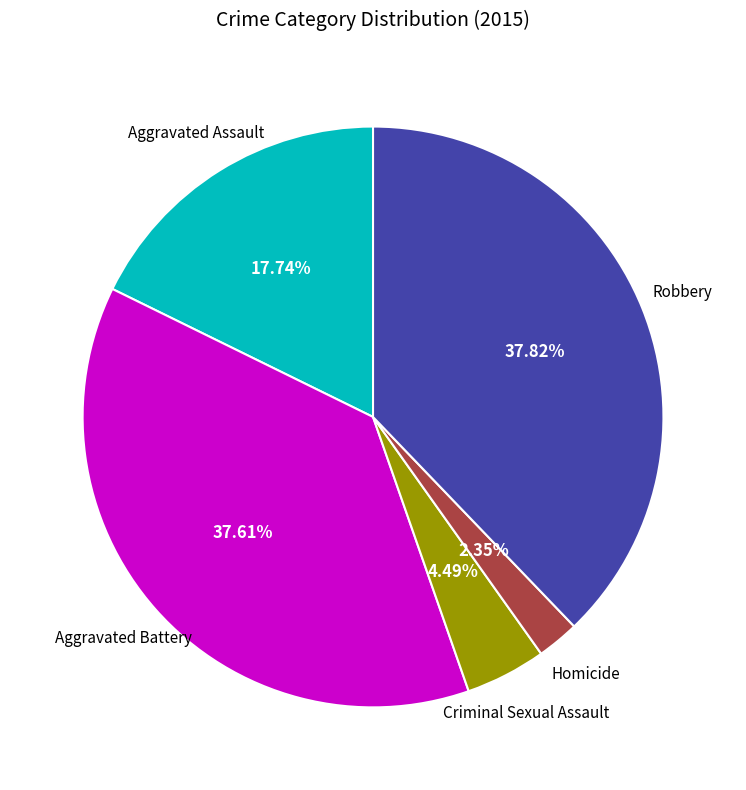

Is there any slice that represents more than half of the pie?

No